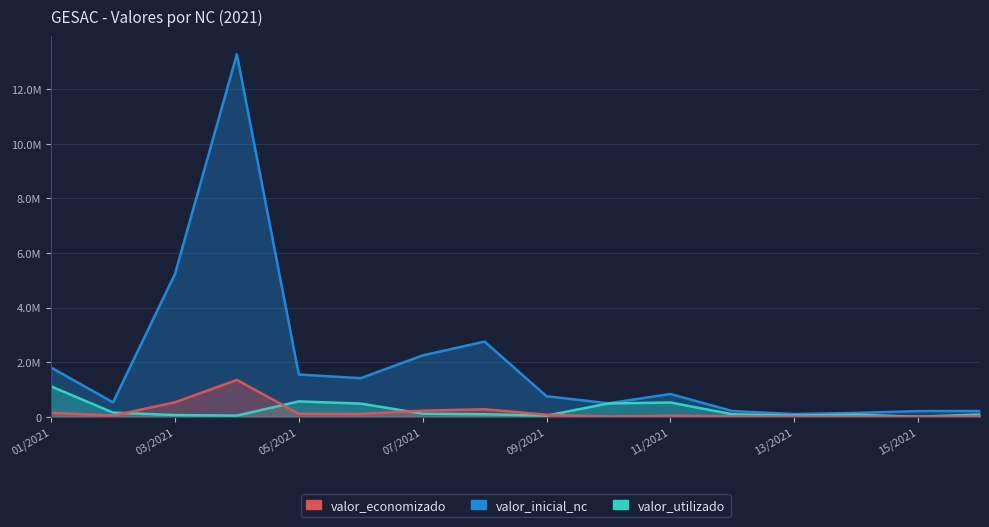

True or false: valor_inicial_nc and valor_utilizado cross at least once.

False